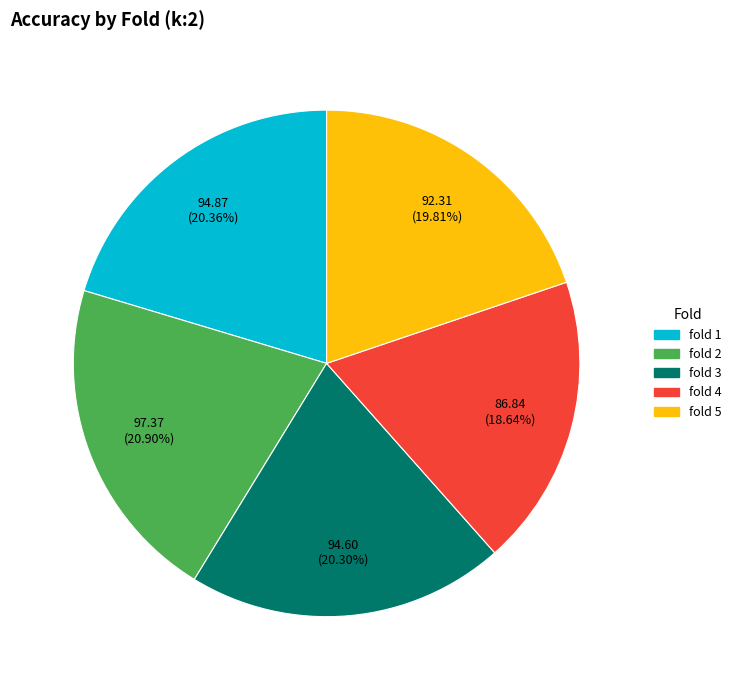

The fold 2 slice represents 16% of the pie. True or false?

False